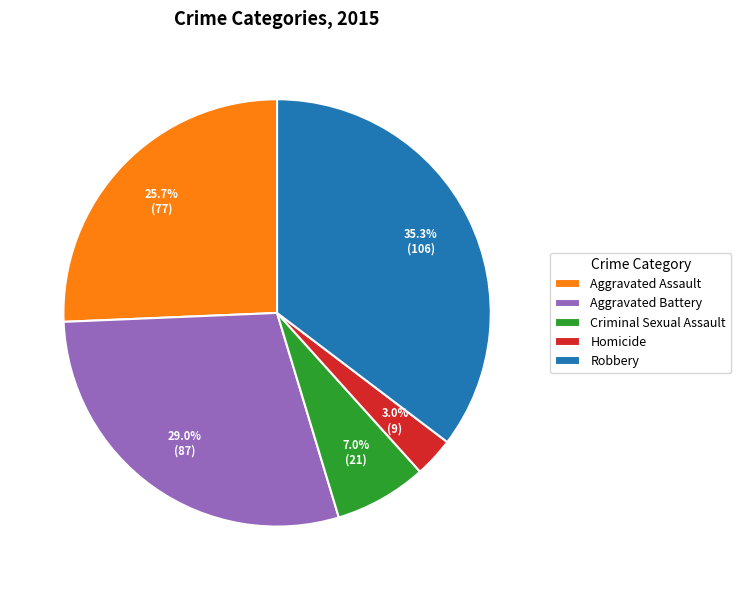

Which slice is the smallest?

Homicide